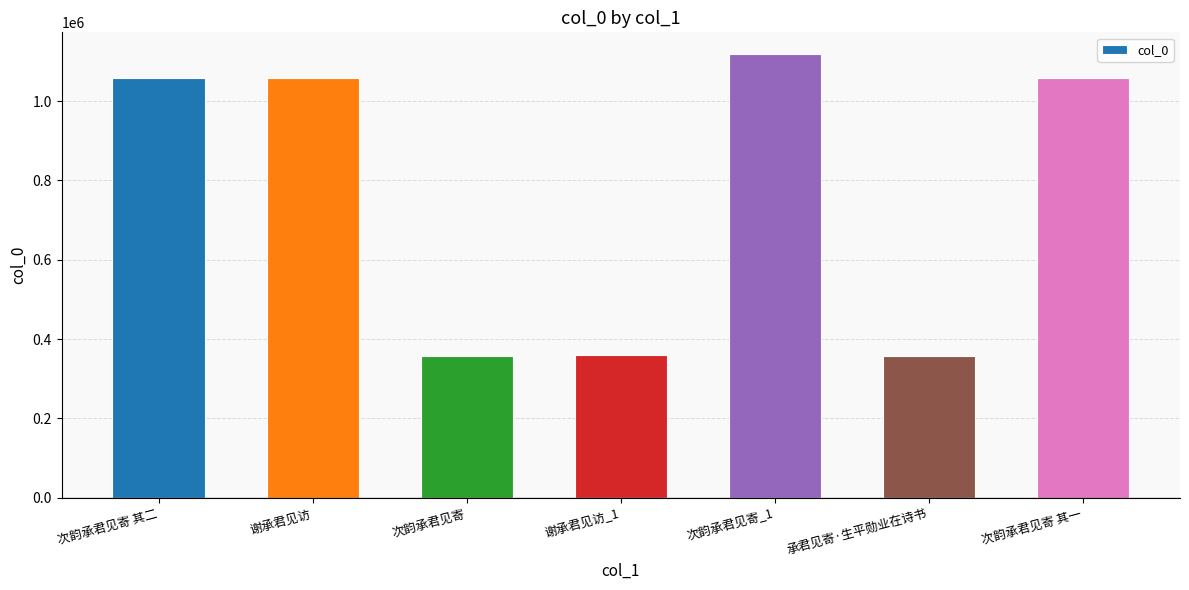

What is the ratio of the value at 谢承君见访_1 to the value at 承君见寄·生平勋业在诗书?

1.0